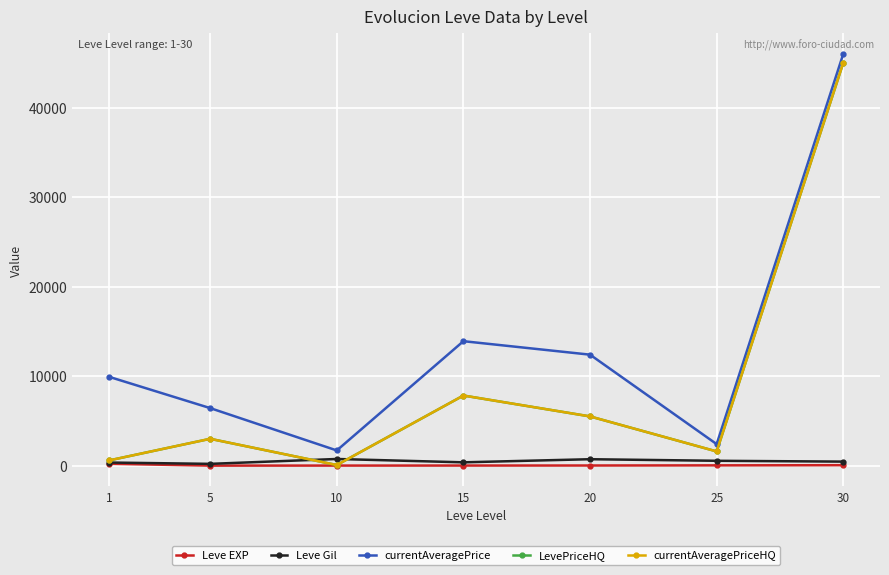

Is this an area chart (filled region under the line)?

No